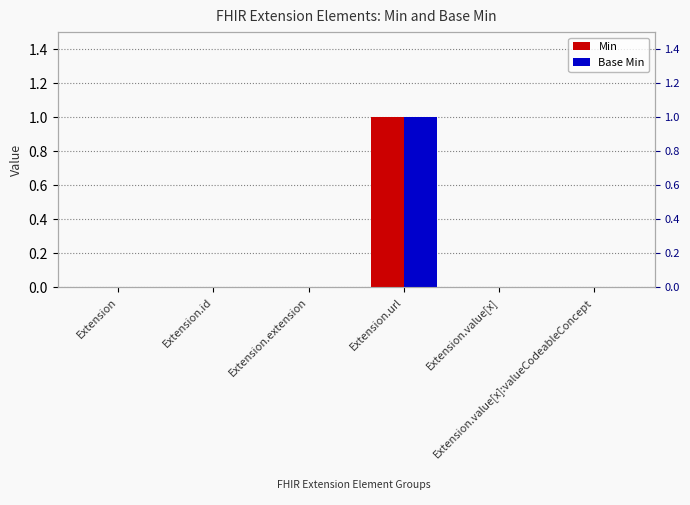

What is the value of the Min bar at the 4th from the left?

1